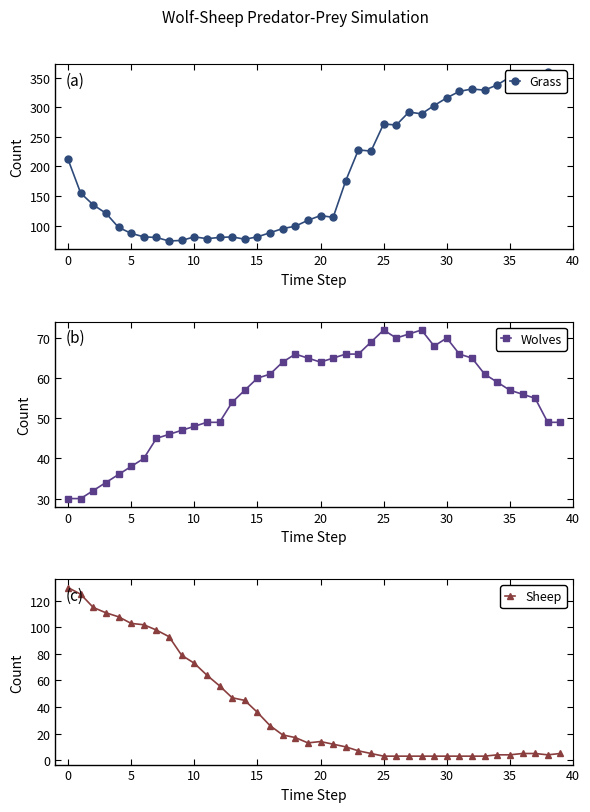

What is the sum of all Sheep values?

1562